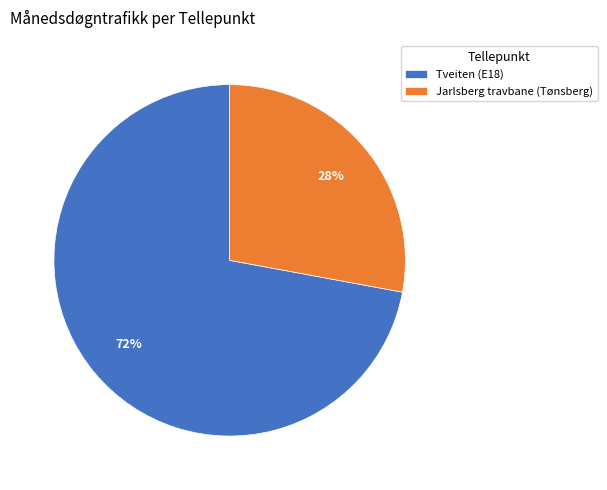

What percentage is the Tveiten (E18) slice, to the nearest percent?

72%